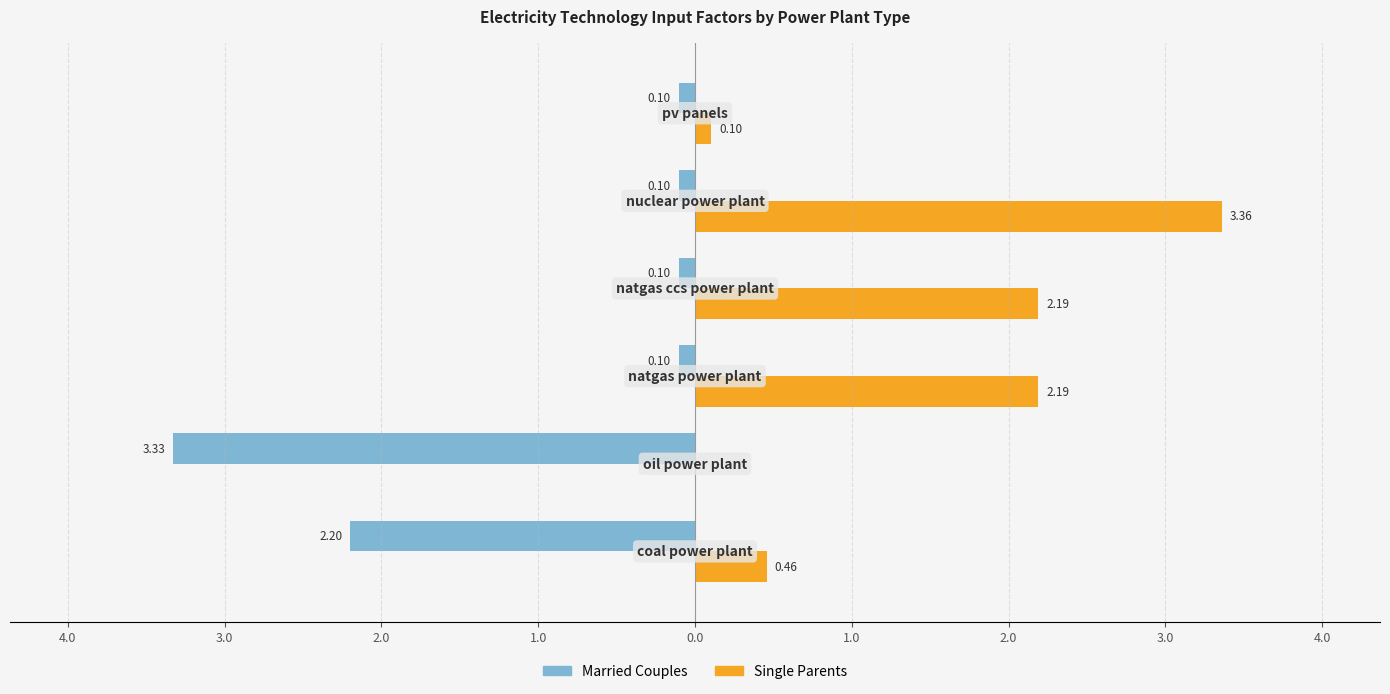

Reading right to left, extract all data points from this chart.

Married Couples: 0.0=-0.1	1.0=-0.1	2.0=-0.1	3.0=-0.1	4.0=-3.3	5.0=-2.2
Single Parents: 0.0=0.1	1.0=3.4	2.0=2.2	3.0=2.2	4.0=0.0	5.0=0.5